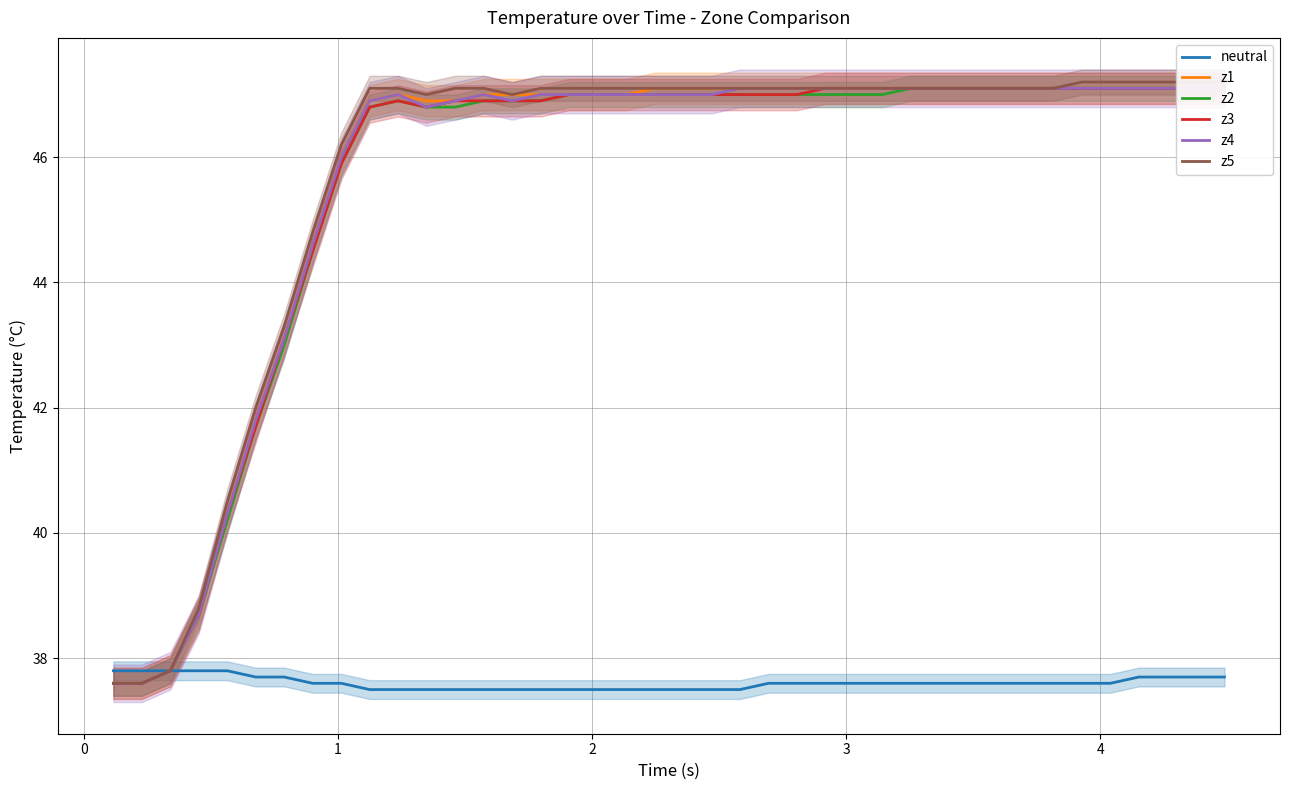

How many data points in z1 are above 47?

21